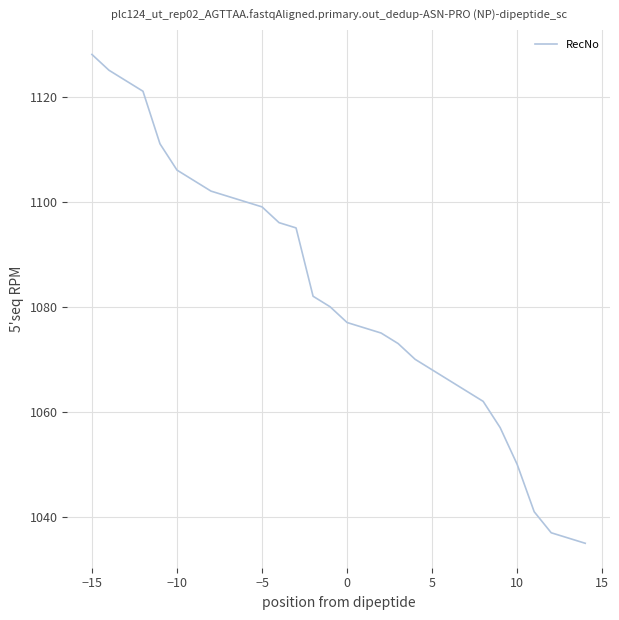

What is the difference between the maximum and minimum values?

93